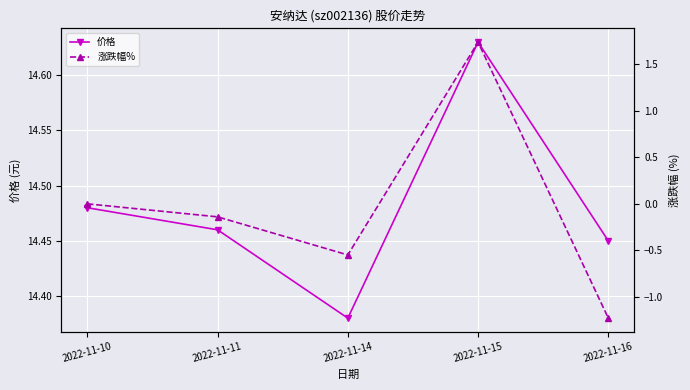

Reading left to right, what are all the values shown in this chart?

价格: 14.5	14.5	14.4	14.6	14.4
涨跌幅%: 0.0	-0.1	-0.6	1.7	-1.2